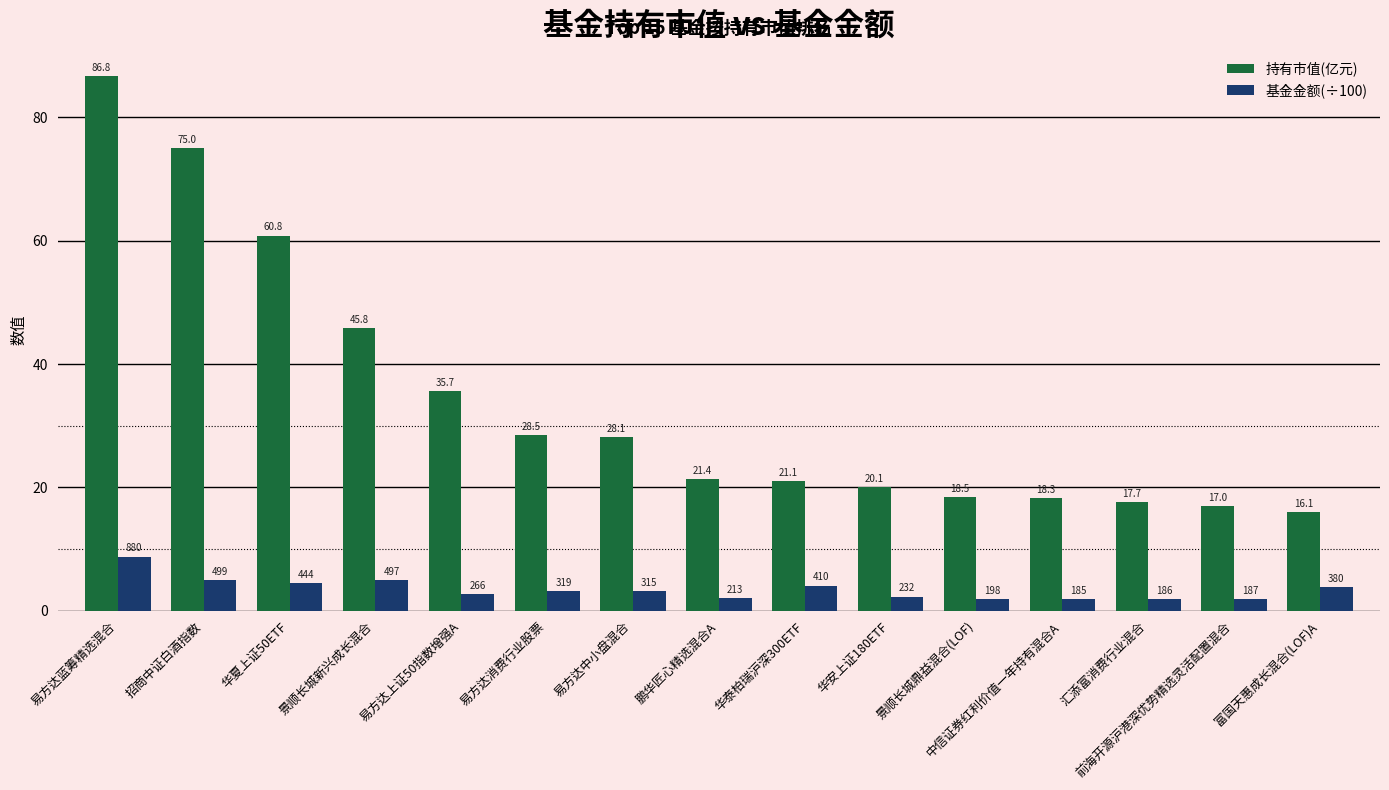

What is the sum of all 持有市值(亿元) values?

510.7